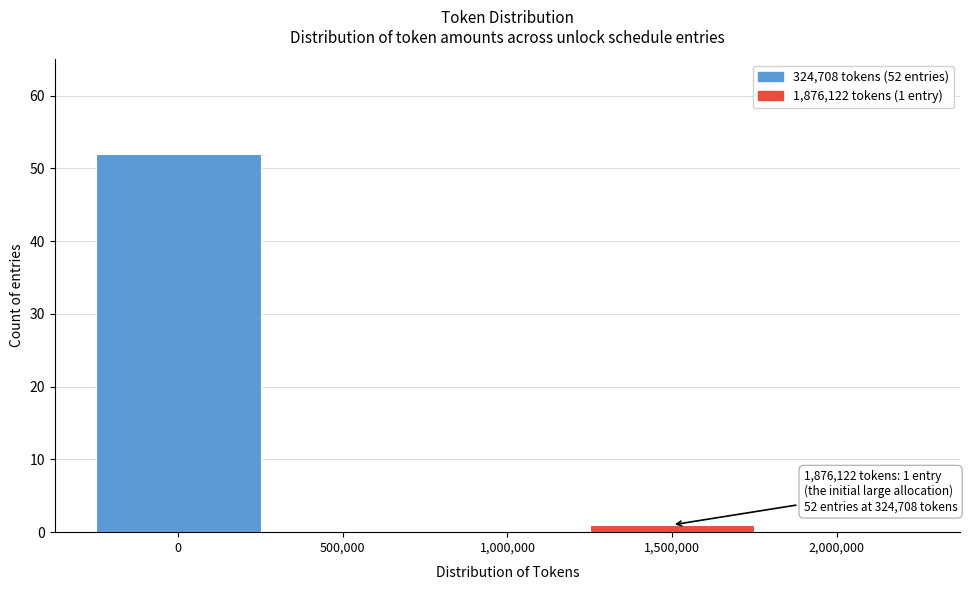

Reading left to right, what are all the values shown in this chart?

0=52	500,000=0	1,000,000=0	1,500,000=1	2,000,000=0